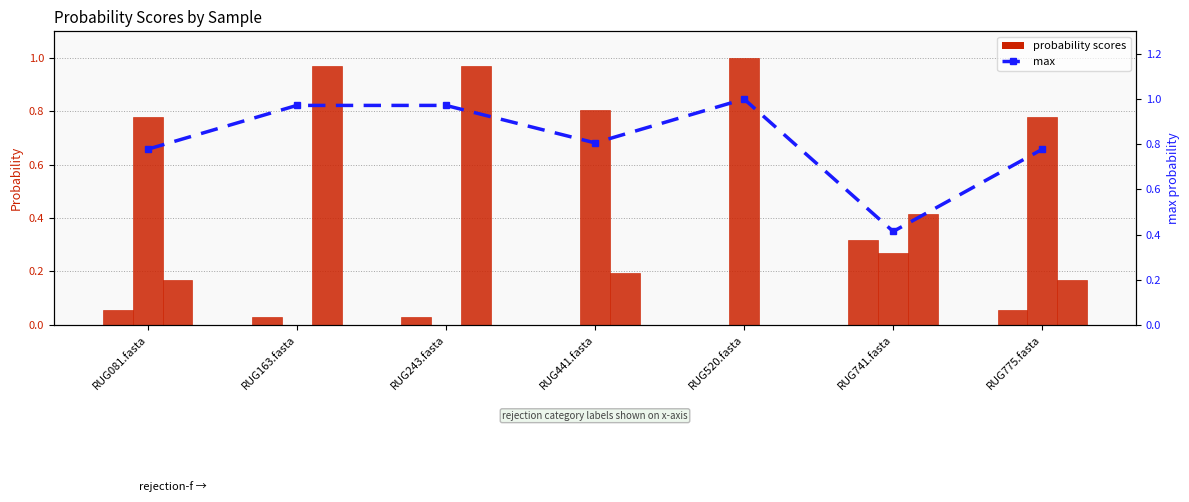

At which label does 1-f__CAIOZP01 reach its minimum?

RUG520.fasta